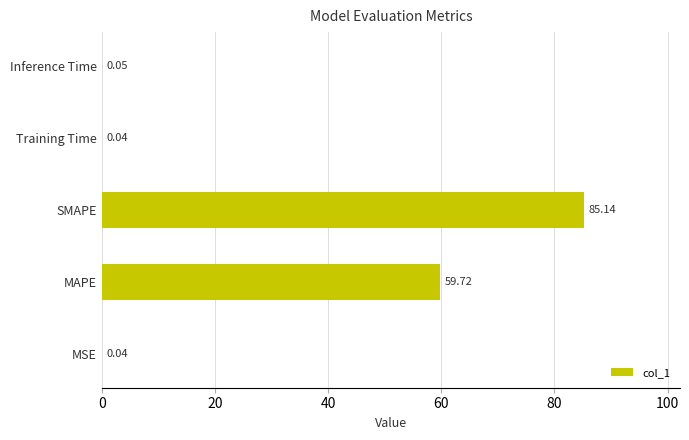

At which label is the value closest to 42?

MAPE